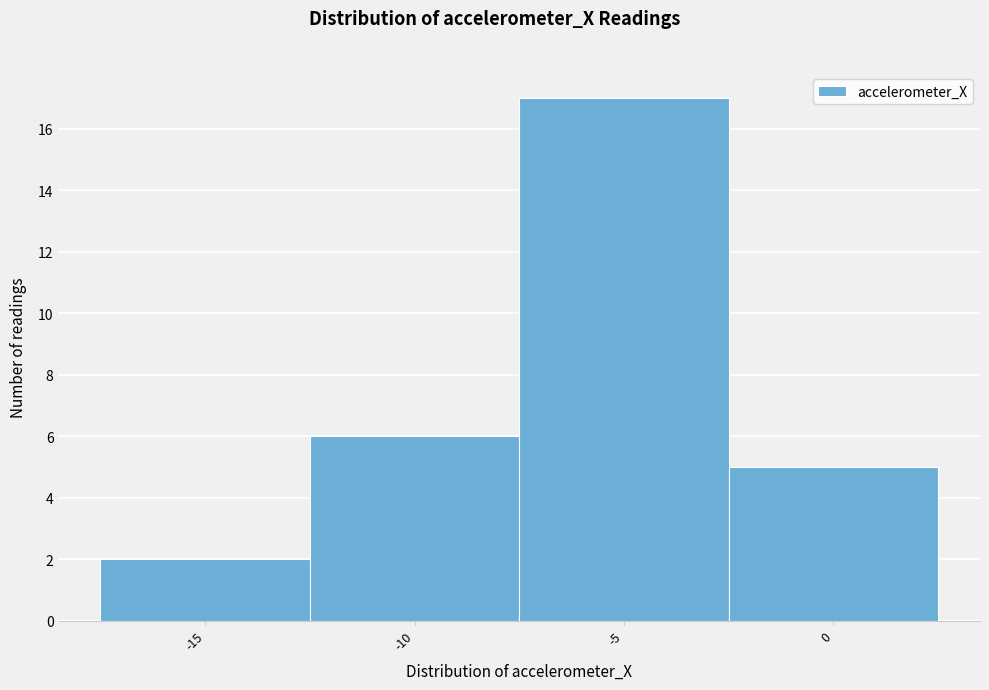

Reading right to left, list all the values displayed in this chart.

5	17	6	2